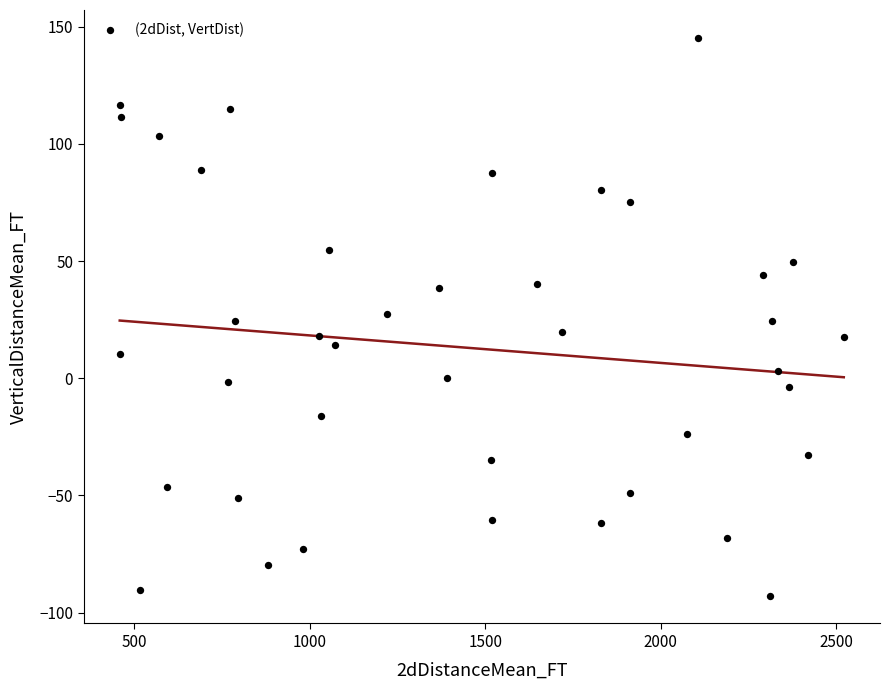

What is the range of X values (max minus min)?

2063.3